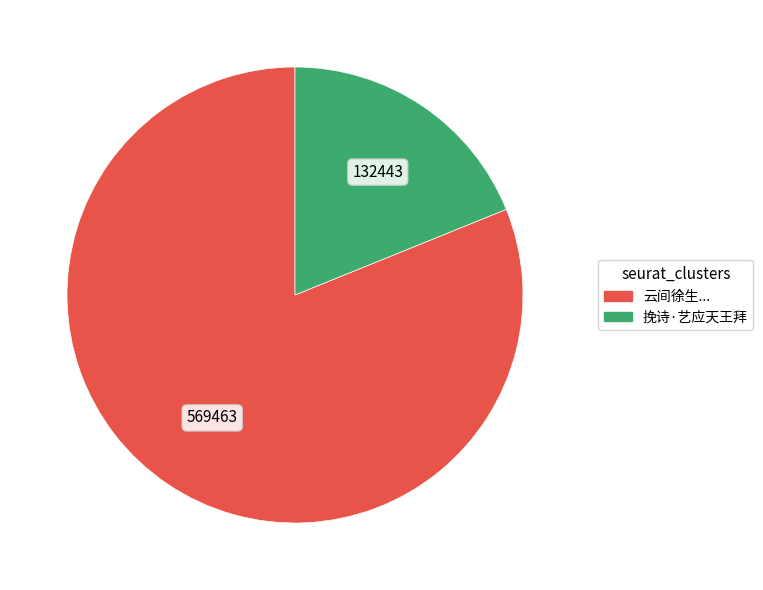

Is there any slice that represents more than half of the pie?

Yes